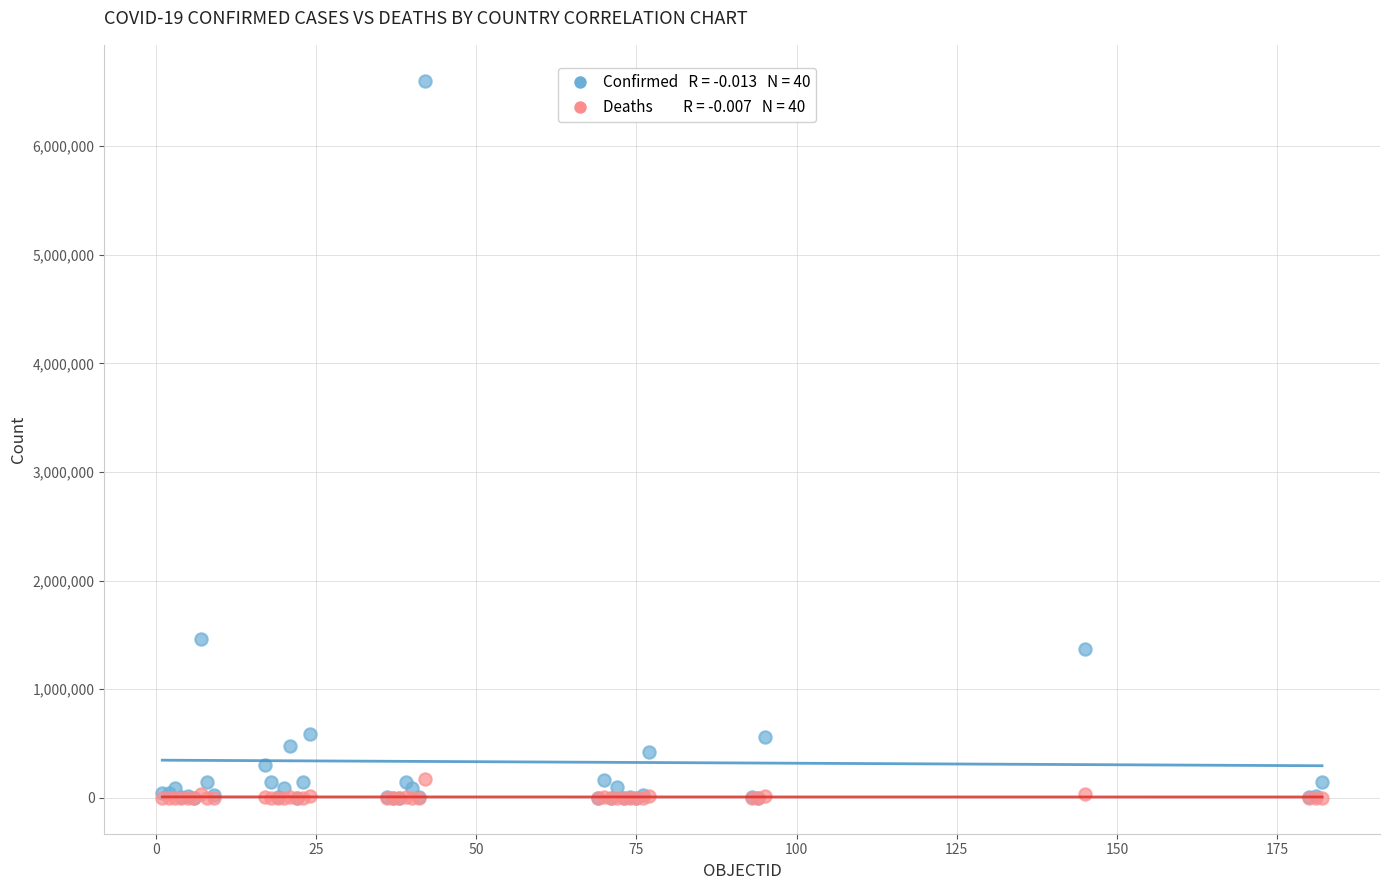

Across all series, what Y value is closest to 3301770?

1463110